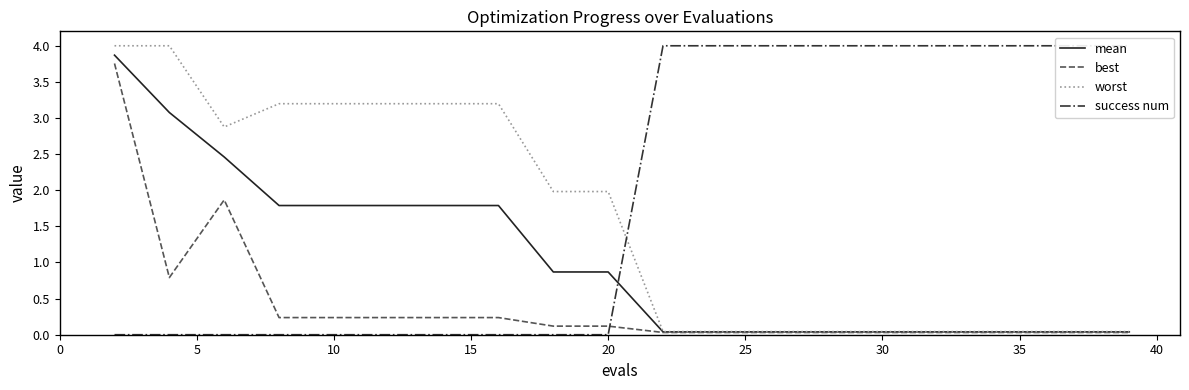

At how many categories does at least one series exceed 3?

17